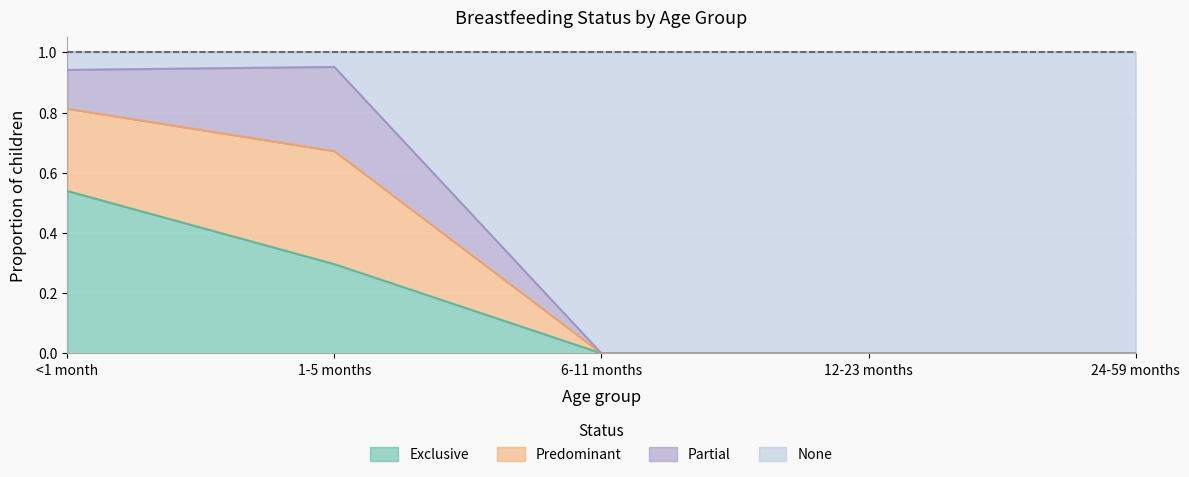

What is the total value across all series at 1-5 months?

1.0